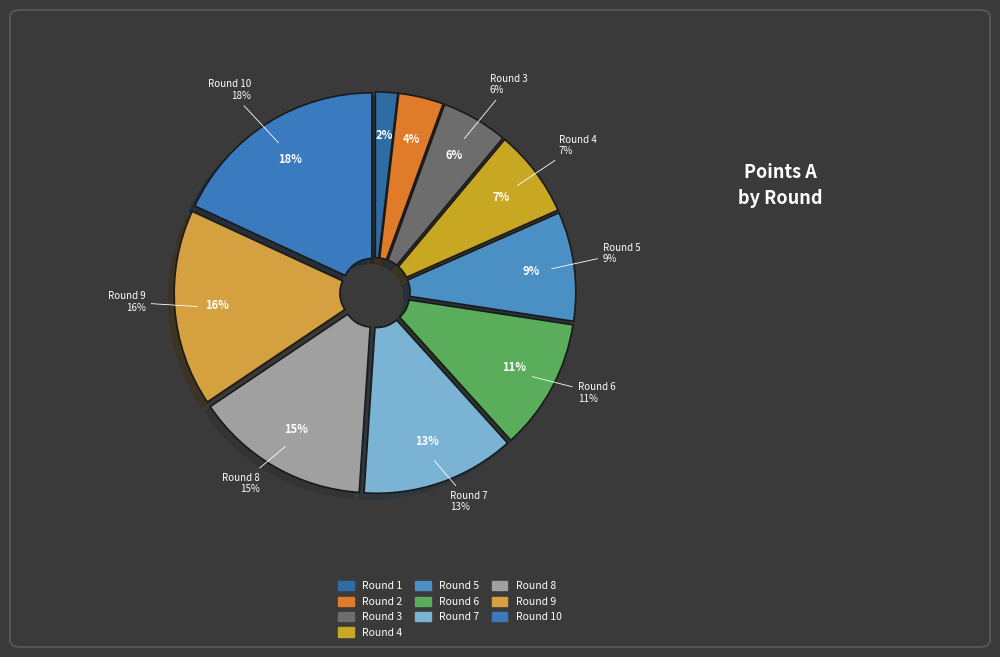

To the nearest percent, what portion does Round 10 represent?

18%